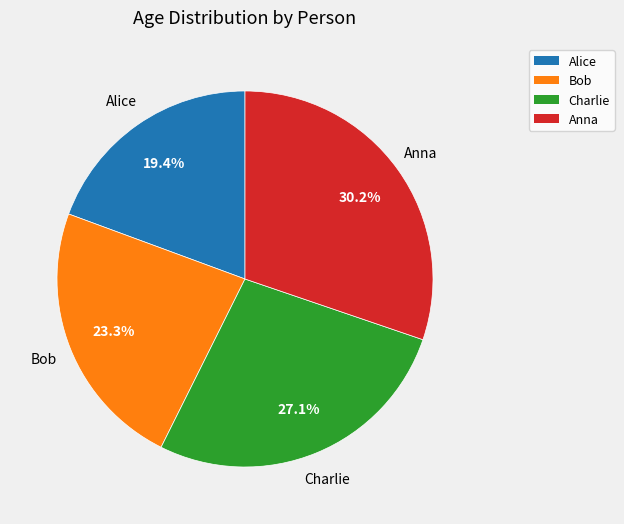

Do Bob and Alice together represent more than half of the pie?

No